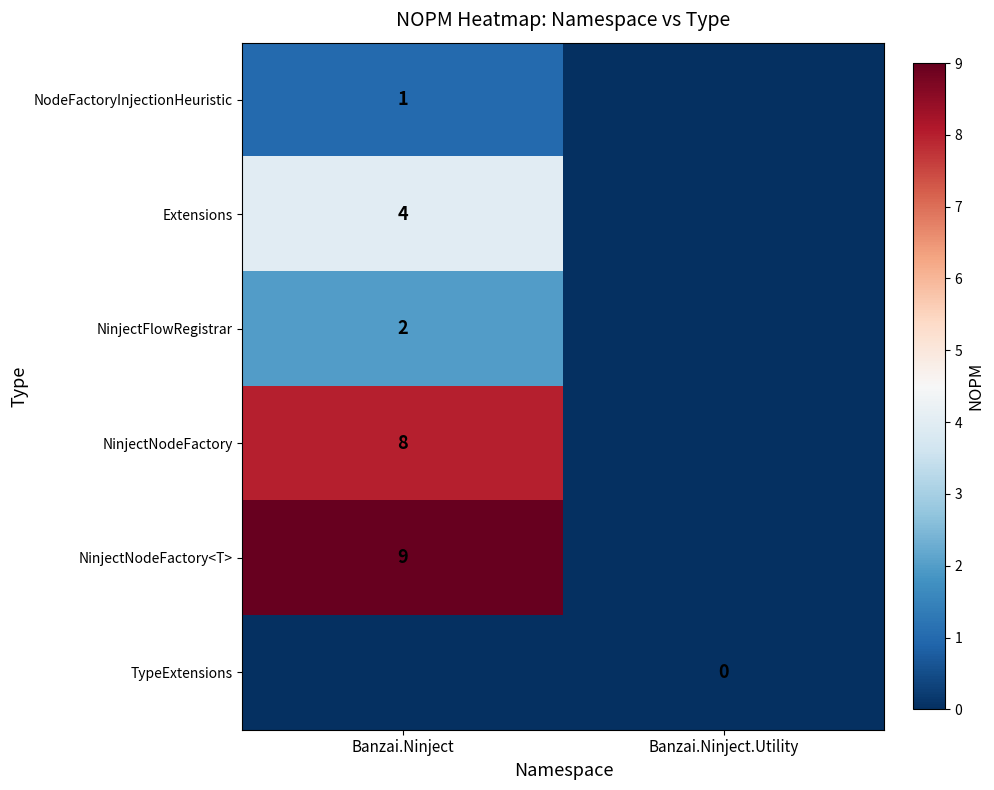

Is it true that NinjectNodeFactory equals 8 at Banzai.Ninject?

True